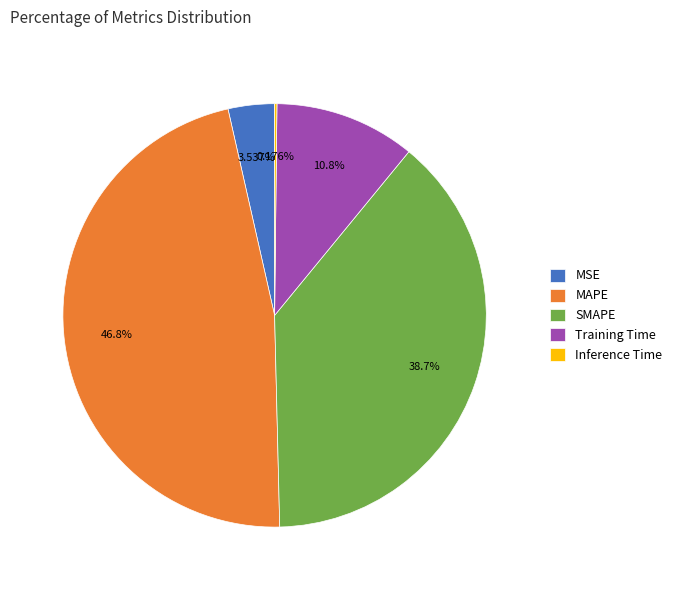

Does any single category account for the majority?

No